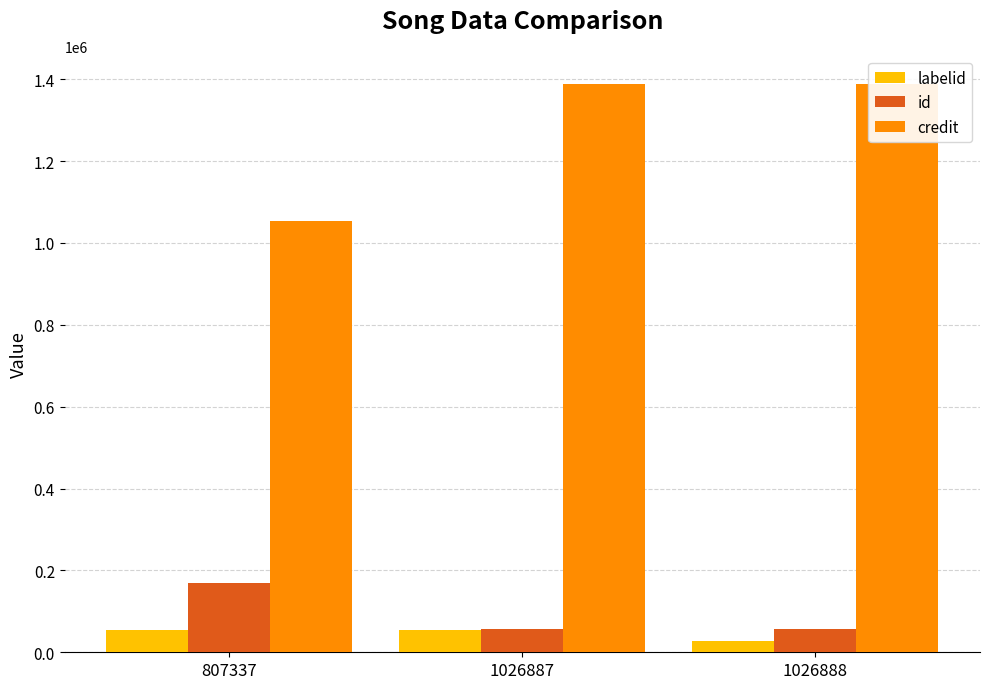

What is the minimum value shown in the chart?

27351